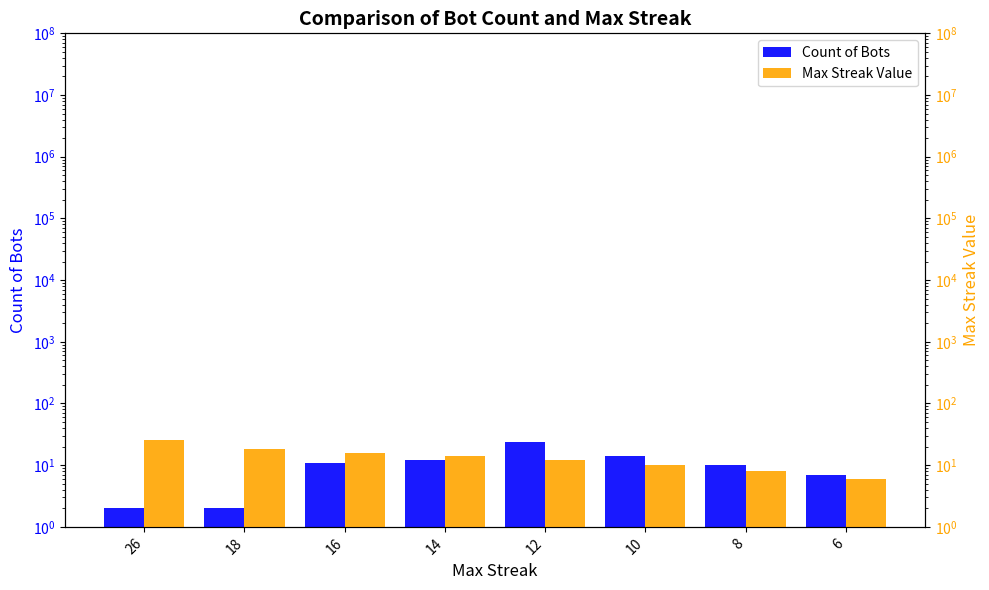

List the labels in order of Max Streak Value value, largest first.

26, 18, 16, 14, 12, 10, 8, 6